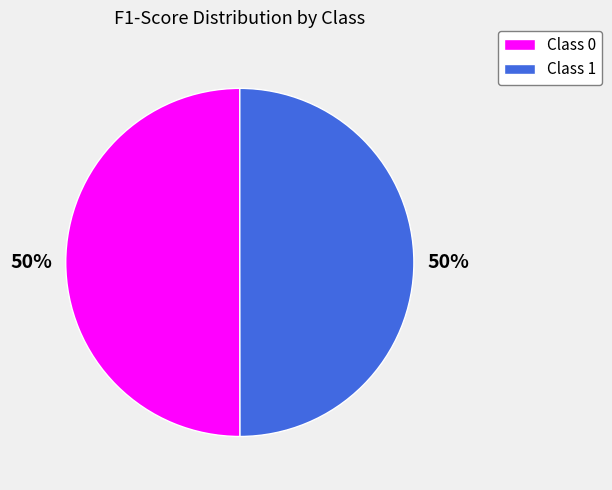

Count the number of slices in the pie.

2